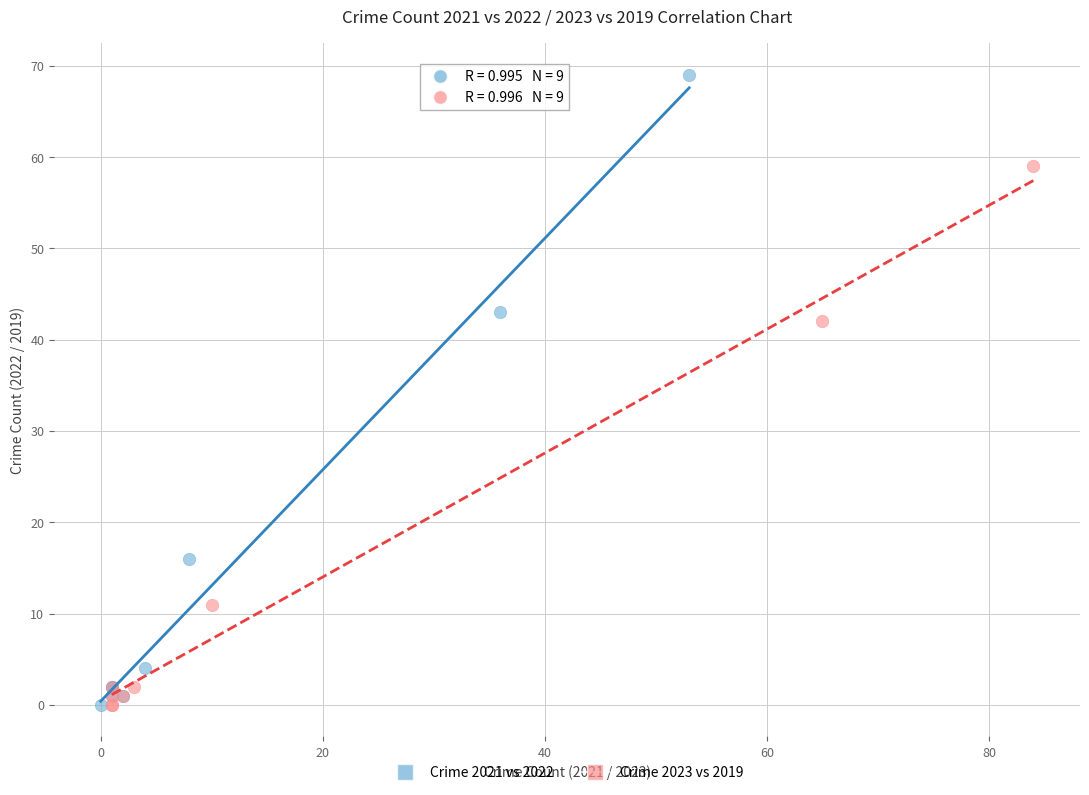

Which series has the widest spread of Y values?

Crime 2021 vs 2022